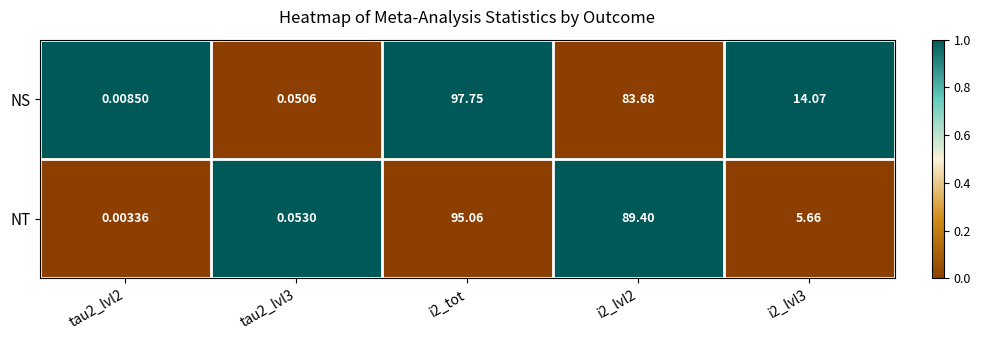

Which series has the widest spread of values?

NS